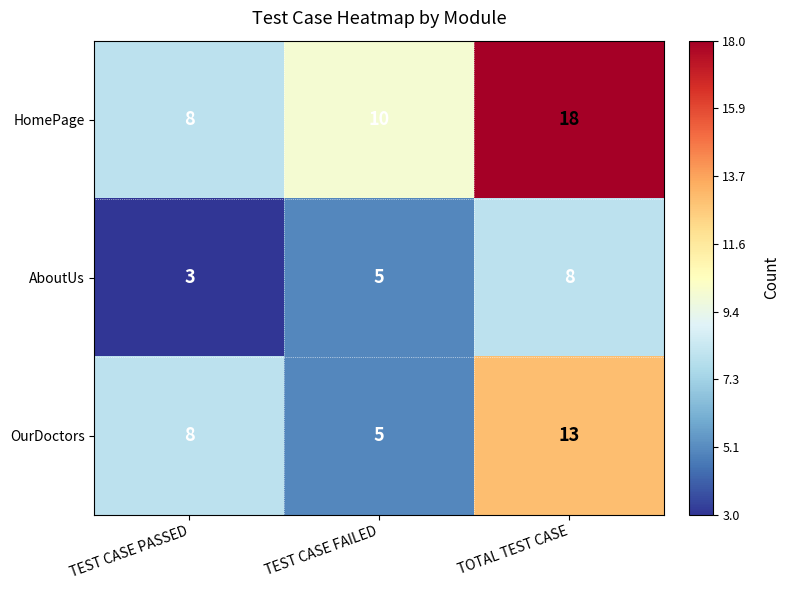

Rank the series by their average value, from lowest to highest.

AboutUs, OurDoctors, HomePage